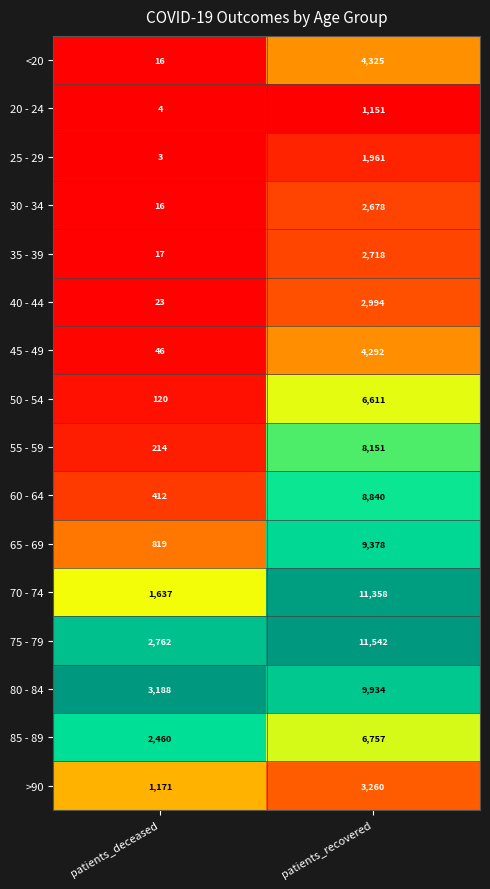

True or false: 30 - 34 has a value of 1814 at patients_recovered.

False